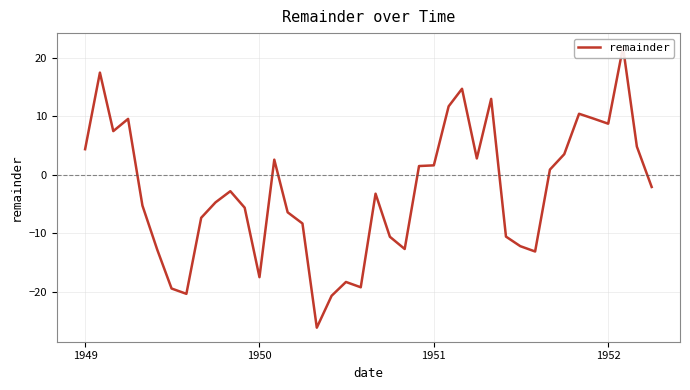

How many interior local peaks (higher than both neighbors) does the data have?

10